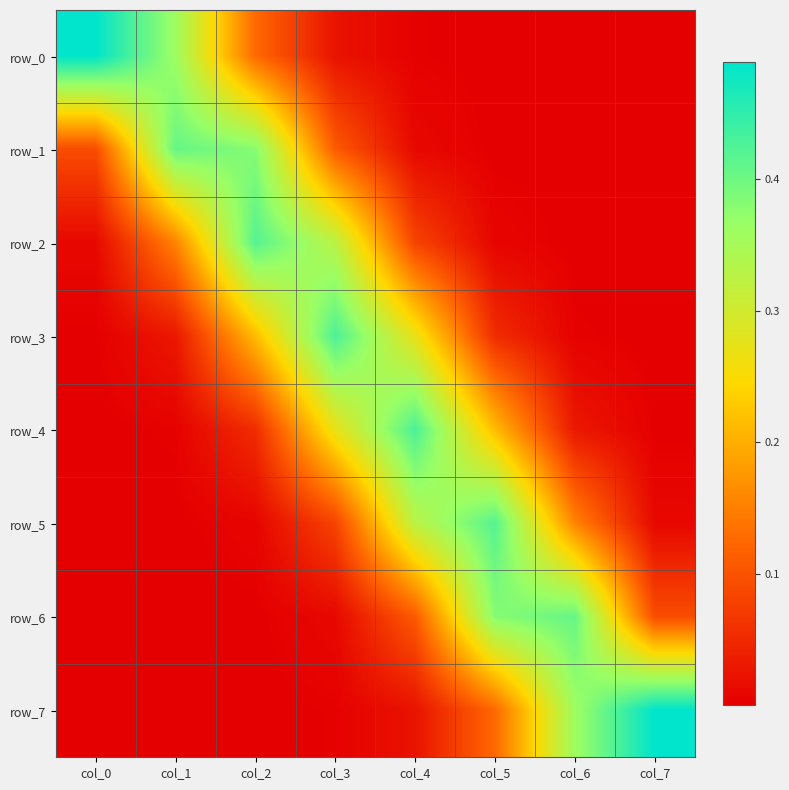

Which label corresponds to the largest value in the chart?

col_0